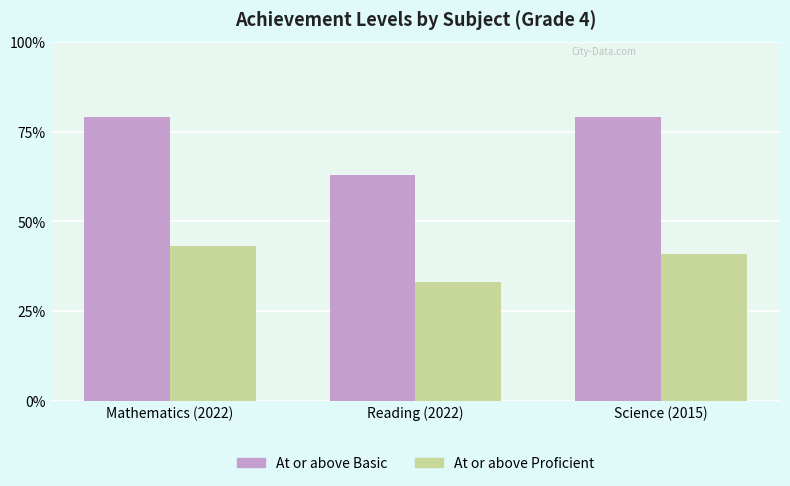

Are the bars horizontal?

No